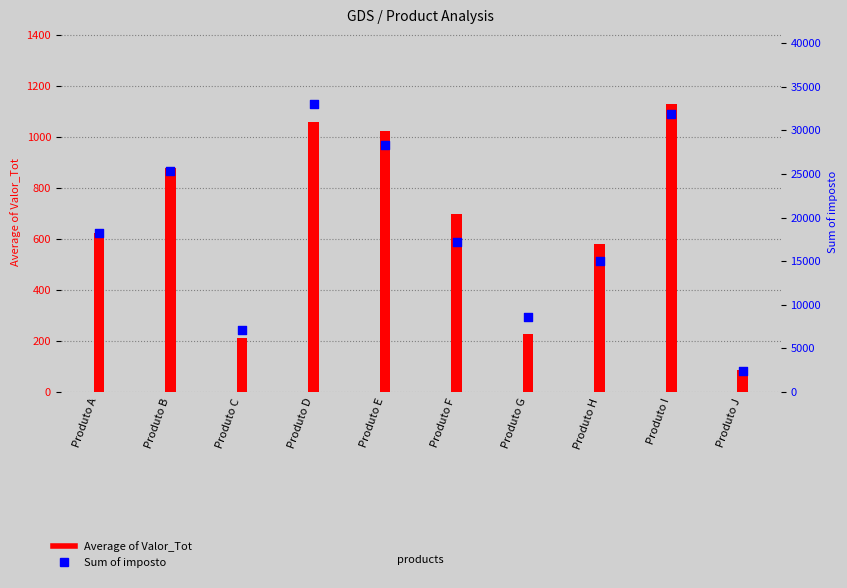

Which series reaches the minimum Y coordinate?

Average of Valor_Tot